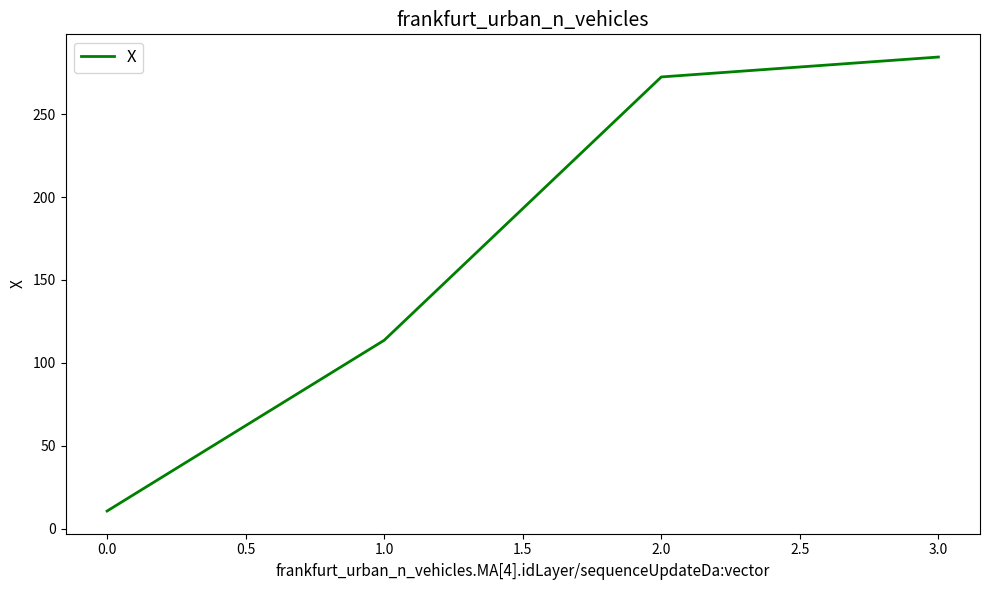

Rank the categories by value from highest to lowest.

3.0, 2.0, 1.0, 0.0